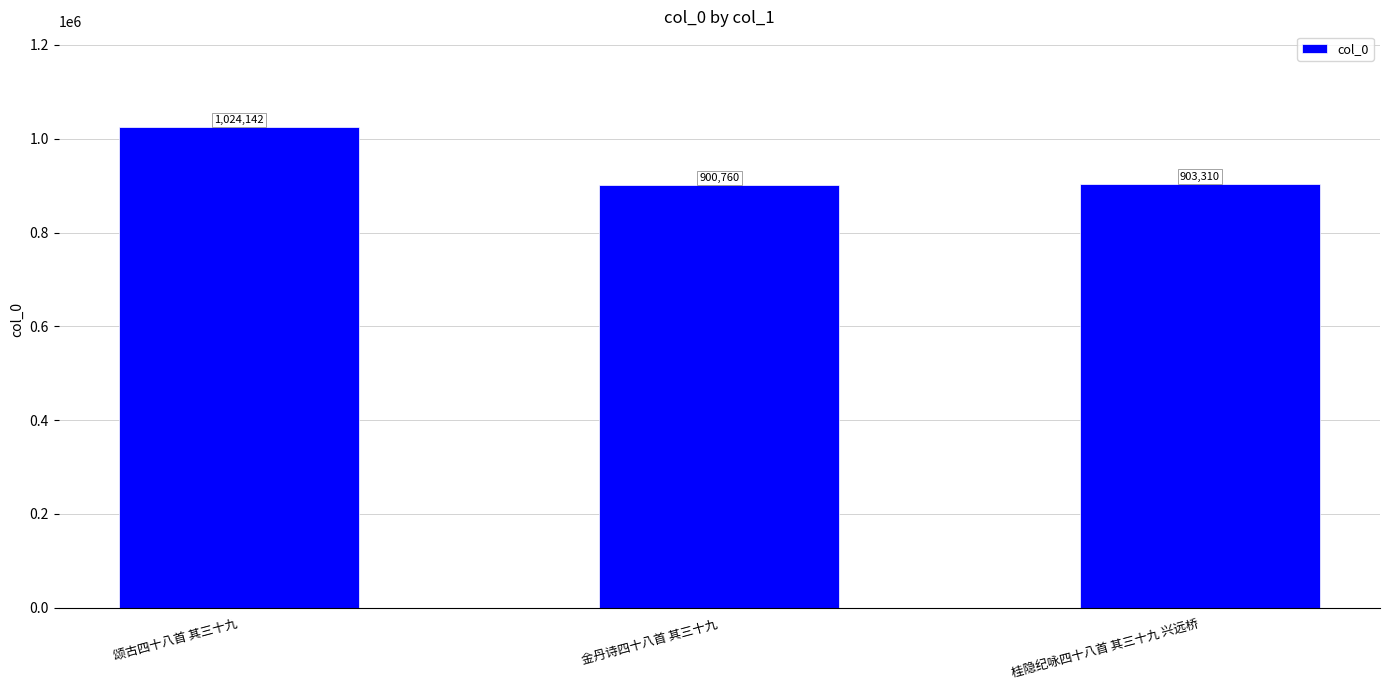

List the labels in order of value, largest first.

颂古四十八首 其三十九, 桂隐纪咏四十八首 其三十九 兴远桥, 金丹诗四十八首 其三十九